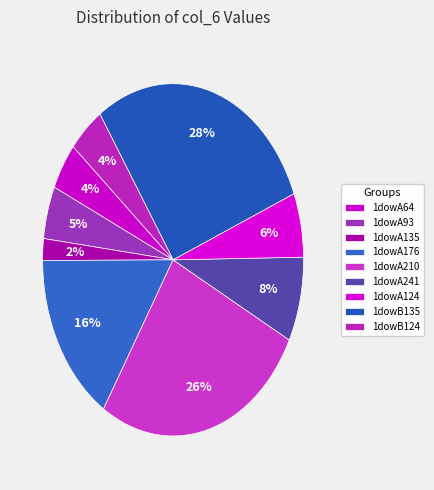

Between 1dowA93 and 1dowA210, which is larger?

1dowA210